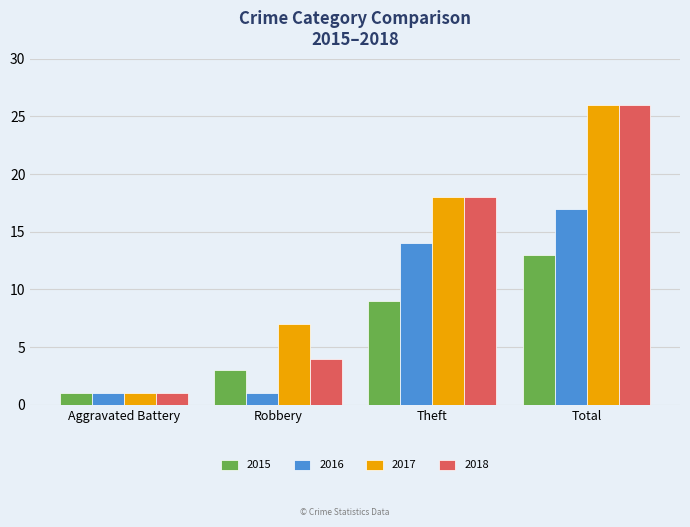

Does the chart contain stacked bars?

No